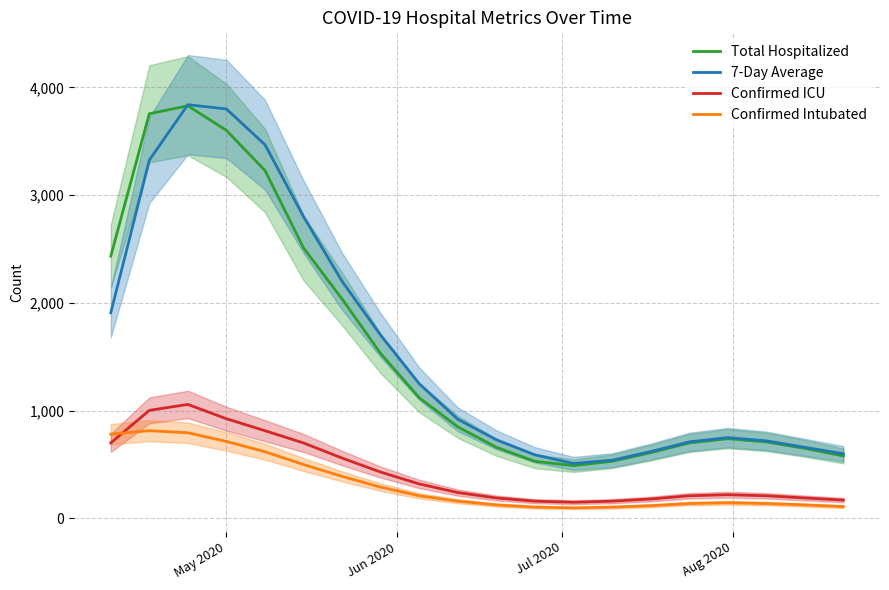

What is the highest value of the Confirmed ICU series?

1058